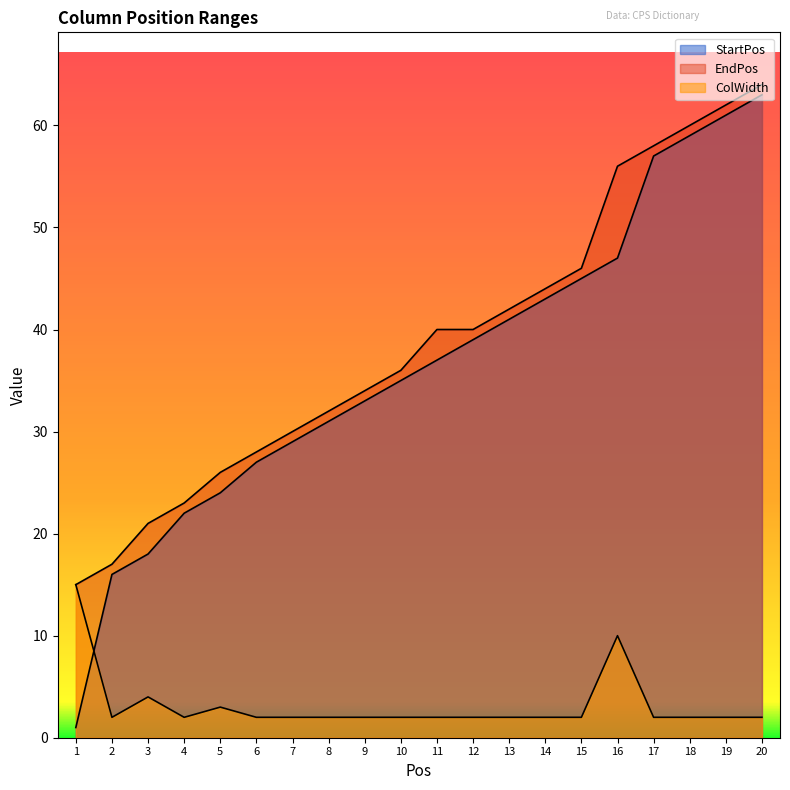

What is the difference between the maximum and minimum values in the StartPos series?

62